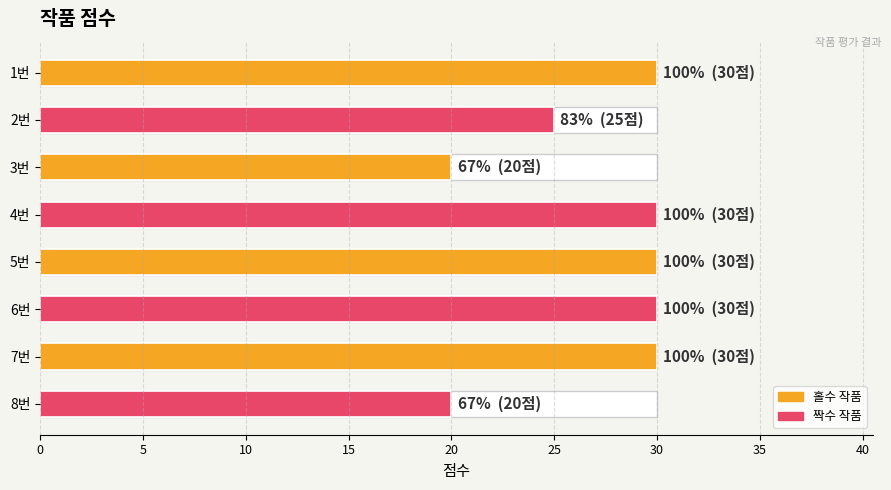

The chart shows a value of 30 at 7번. True or false?

True